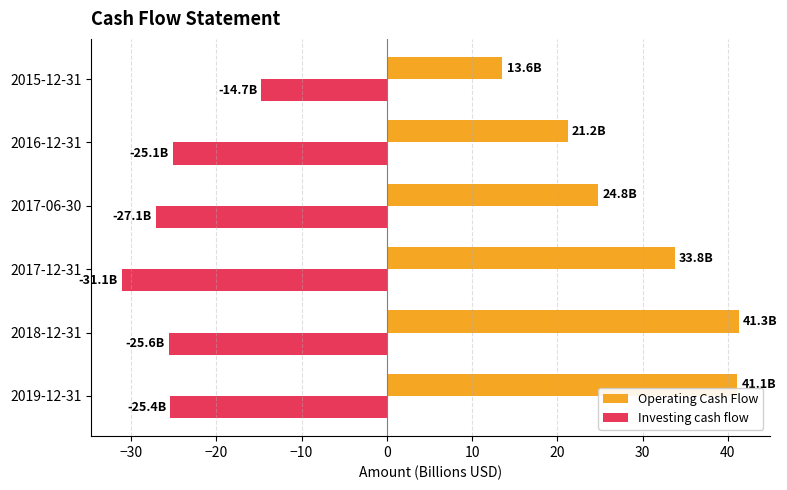

At which label does Operating Cash Flow reach its minimum?

2015-12-31